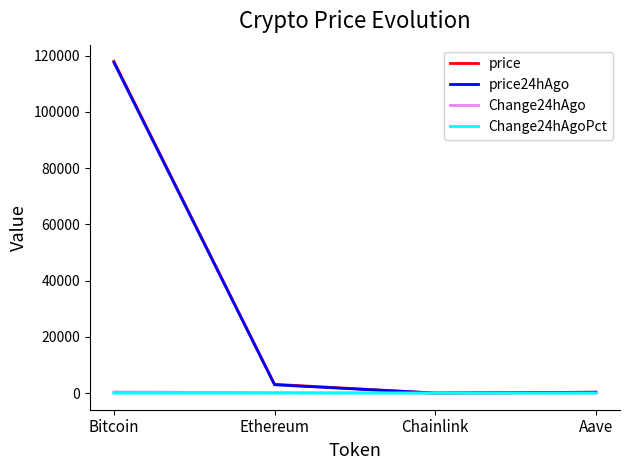

Is it true that Change24hAgo equals 165.8 at Ethereum?

True